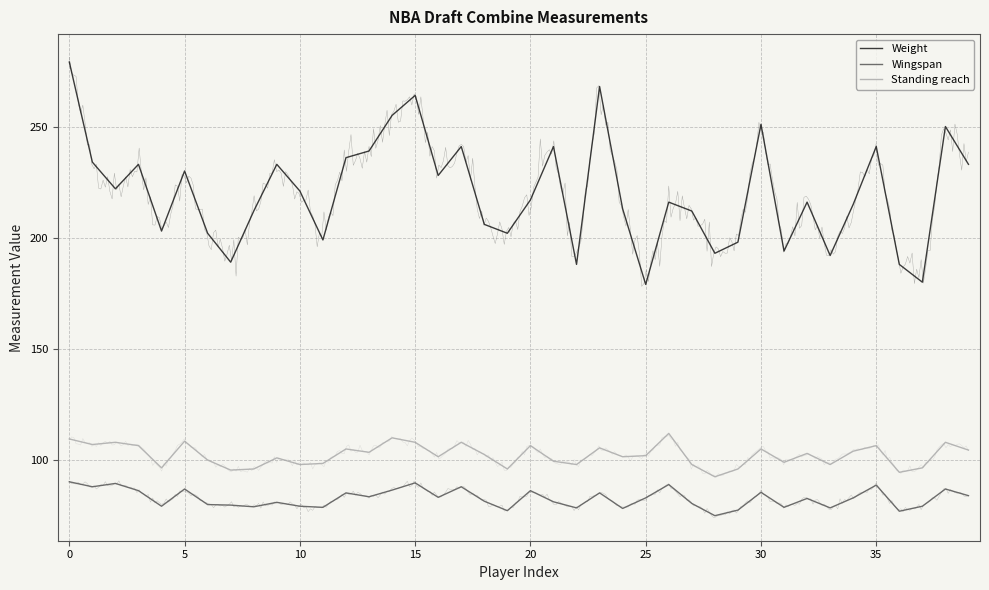

The Standing reach series shows 149.6 at 20. True or false?

False